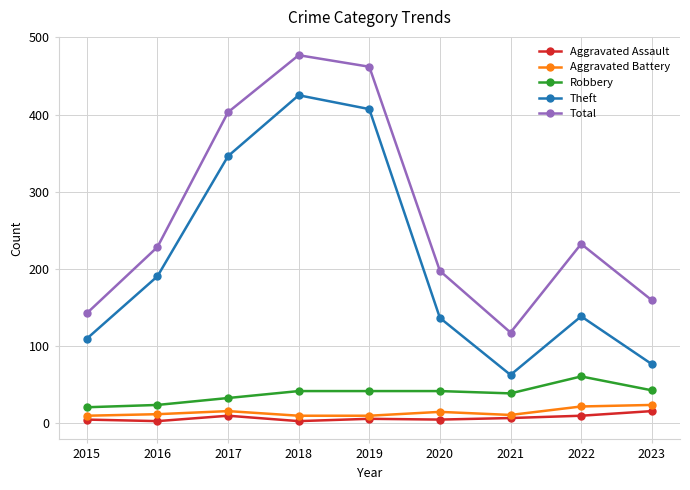

How many values in the Total series are below 228?

4